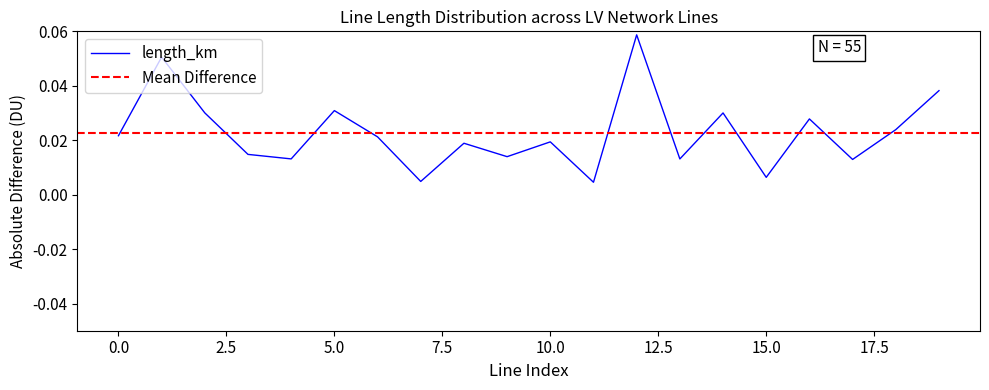

How many lines are shown in the chart?

1